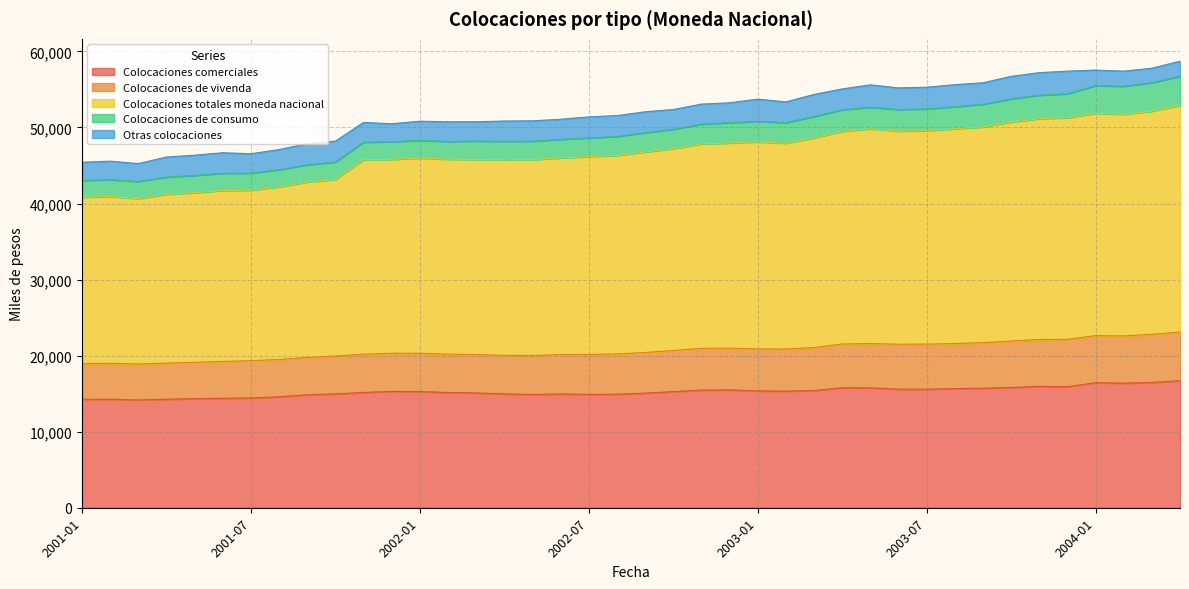

Reading right to left, extract all data points from this chart.

Colocaciones comerciales: 2004-04=16703	2004-03=16476	2004-02=16377	2004-01=16440	2003-12=15914	2003-11=15959	2003-10=15817	2003-09=15710	2003-08=15666	2003-07=15582	2003-06=15592	2003-05=15762	2003-04=15772	2003-03=15412	2003-02=15330	2003-01=15359	2002-12=15501	2002-11=15469	2002-10=15270	2002-09=15070	2002-08=14926	2002-07=14905	2002-06=14956	2002-05=14895	2002-04=14967	2002-03=15093	2002-02=15152	2002-01=15281	2001-12=15295	2001-11=15157	2001-10=14968	2001-09=14849	2001-08=14580	2001-07=14440	2001-06=14392	2001-05=14344	2001-04=14262	2001-03=14169	2001-02=14269	2001-01=14258
Colocaciones de vivenda: 2004-04=23101	2004-03=22798	2004-02=22593	2004-01=22633	2003-12=22145	2003-11=22122	2003-10=21923	2003-09=21709	2003-08=21592	2003-07=21516	2003-06=21499	2003-05=21593	2003-04=21533	2003-03=21065	2003-02=20870	2003-01=20875	2002-12=20986	2002-11=20953	2002-10=20676	2002-09=20417	2002-08=20224	2002-07=20153	2002-06=20145	2002-05=20022	2002-04=20043	2002-03=20149	2002-02=20190	2002-01=20316	2001-12=20318	2001-11=20188	2001-10=19948	2001-09=19764	2001-08=19492	2001-07=19335	2001-06=19237	2001-05=19120	2001-04=19016	2001-03=18897	2001-02=18989	2001-01=18965
Colocaciones totales moneda nacional: 2004-04=52903	2004-03=52131	2004-02=51740	2004-01=51854	2003-12=51276	2003-11=51153	2003-10=50713	2003-09=50067	2003-08=49817	2003-07=49573	2003-06=49522	2003-05=49817	2003-04=49483	2003-03=48624	2003-02=47924	2003-01=48104	2002-12=47960	2002-11=47833	2002-10=47211	2002-09=46776	2002-08=46328	2002-07=46166	2002-06=45989	2002-05=45762	2002-04=45743	2002-03=45795	2002-02=45823	2002-01=45977	2001-12=45803	2001-11=45766	2001-10=43164	2001-09=42829	2001-08=42177	2001-07=41744	2001-06=41708	2001-05=41428	2001-04=41197	2001-03=40648	2001-02=40915	2001-01=40810